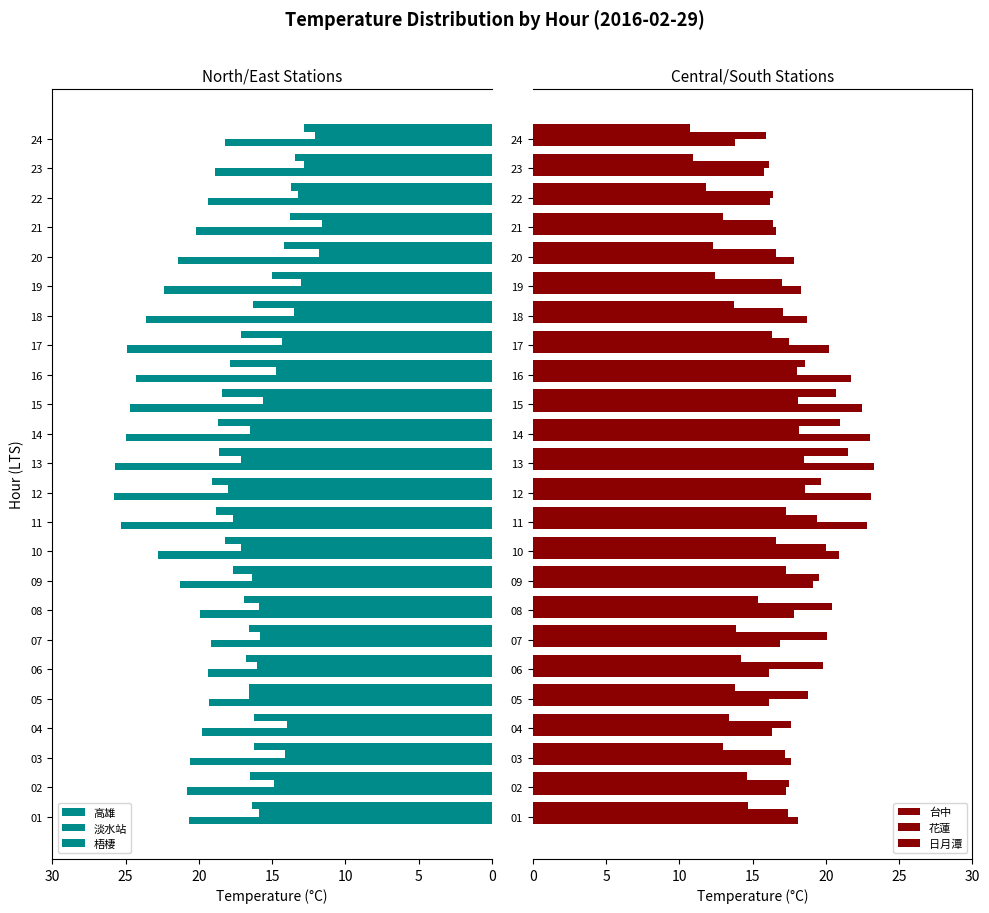

Does the chart contain stacked bars?

No